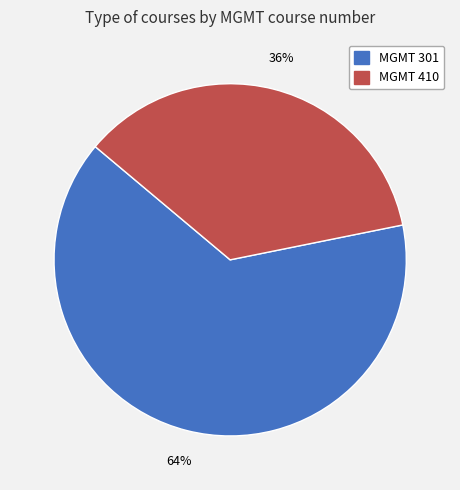

True or false: MGMT 301 accounts for 57% of the total.

False